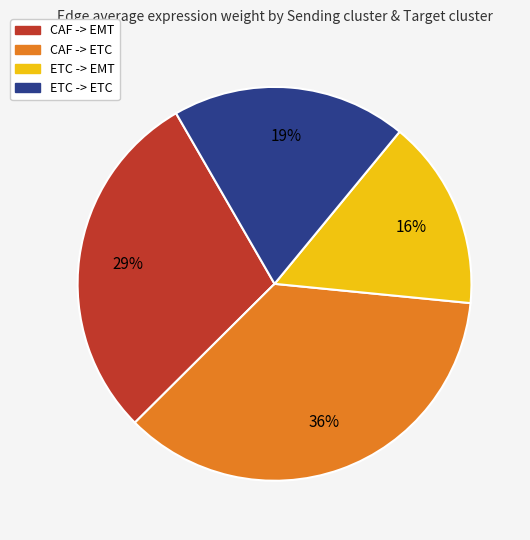

How many segments does this pie chart have?

4